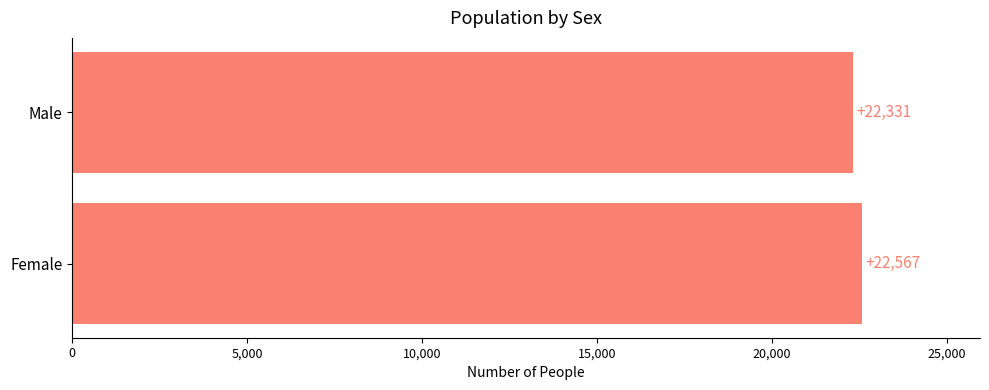

What is the sum of all values?

44898